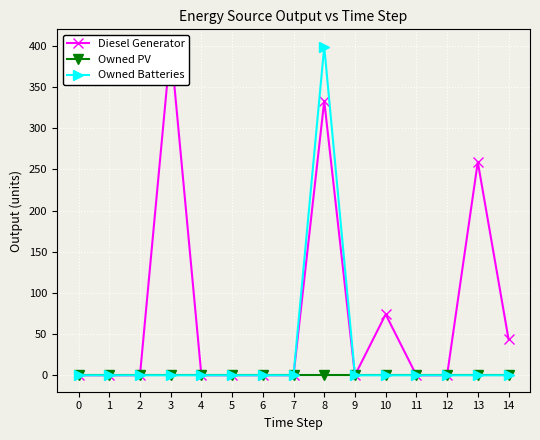

At how many categories does at least one series exceed 152?

3